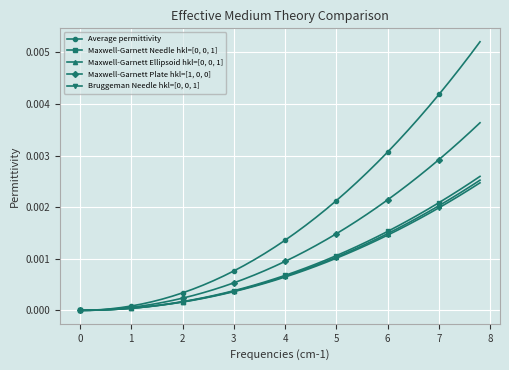

Which series has the largest total across all categories?

Average permittivity